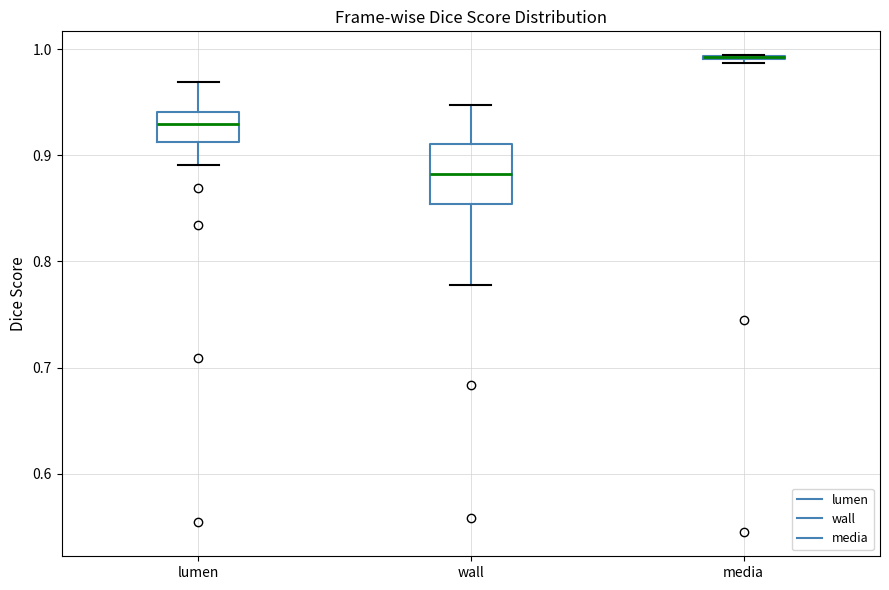

Reading left to right, transcribe this box plot: for each box, give where its median line is, the range the box spans, and where its two whiskers end, as read against the y-axis. The values are not printed on the chart, so give them approximately, as read against the axis.

lumen: median 0.93, box 0.91 to 0.94, whiskers 0.89 to 0.97
wall: median 0.88, box 0.85 to 0.91, whiskers 0.78 to 0.95
media: box collapsed to a line at 0.99, whiskers 0.99 to 0.99